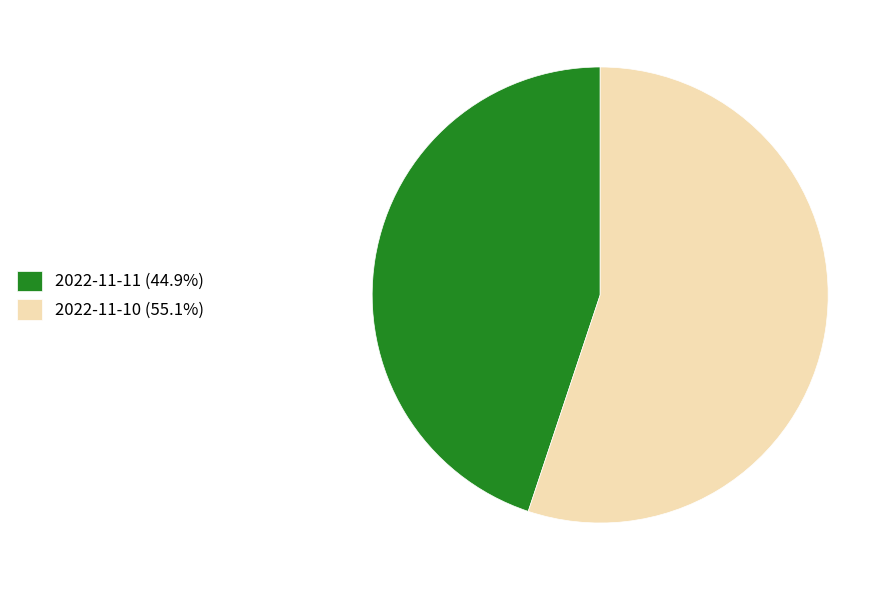

Rank the categories by value from lowest to highest.

2022-11-11, 2022-11-10